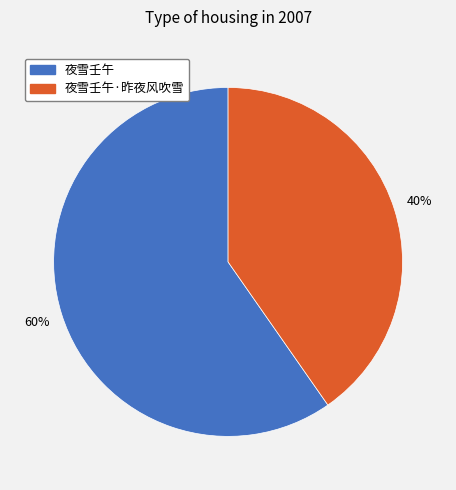

To the nearest percent, what is the combined percentage of 夜雪壬午·昨夜风吹雪 and 夜雪壬午?

100%